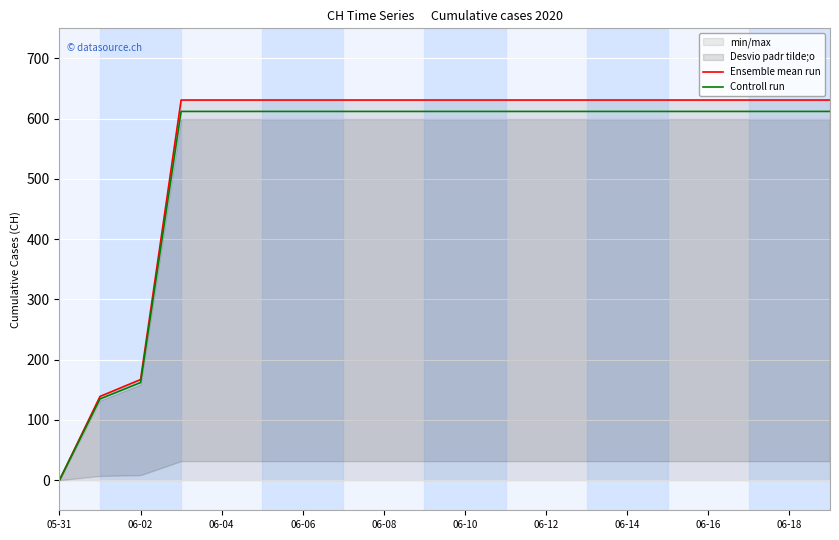

What is the approximate value of Ensemble mean run at 17?

631.0